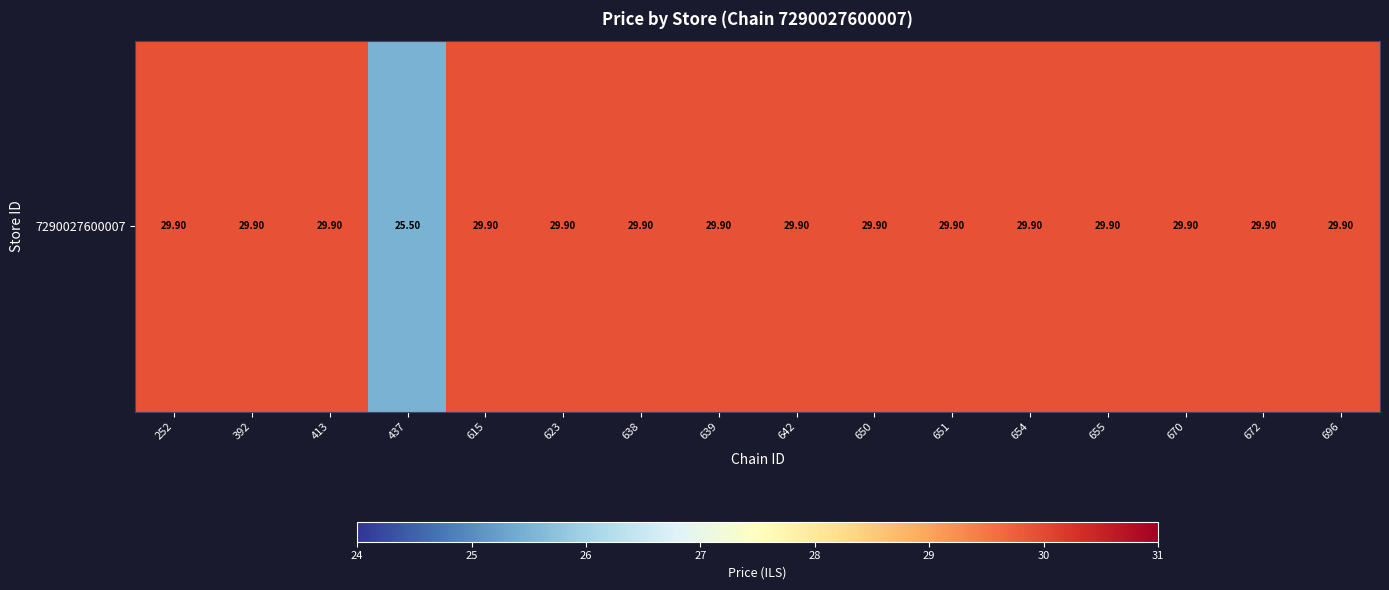

List the labels in order of value, largest first.

252, 392, 413, 615, 623, 638, 639, 642, 650, 651, 654, 655, 670, 672, 696, 437